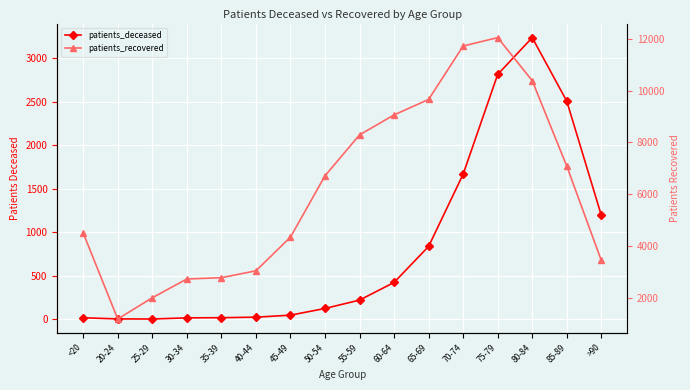

What is the difference between the maximum and minimum values in the patients_recovered series?

10863